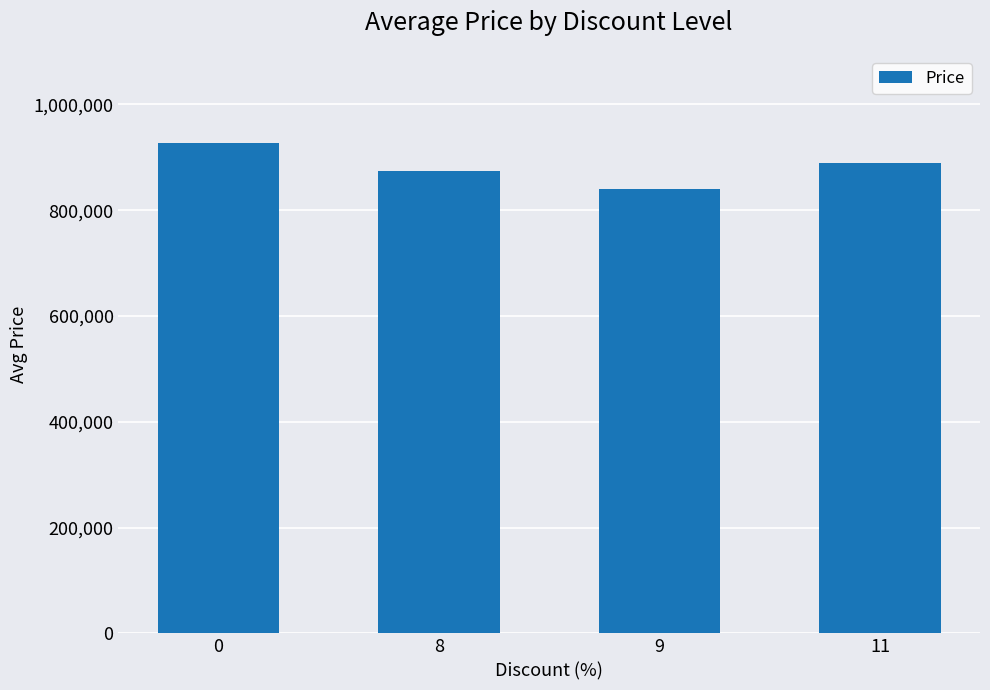

How many bars are there in total?

4